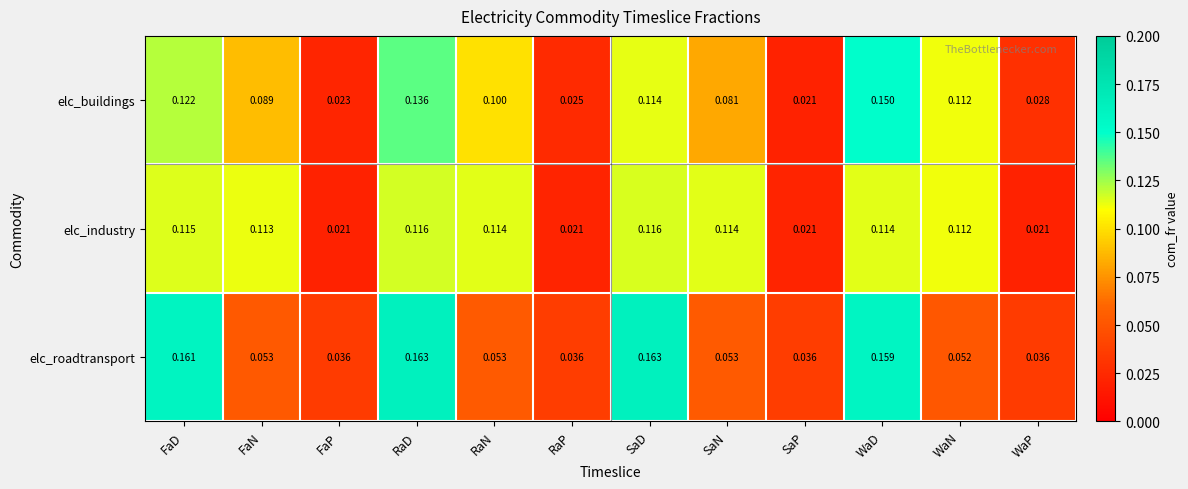

At which label is elc_buildings closest to 0?

SaP